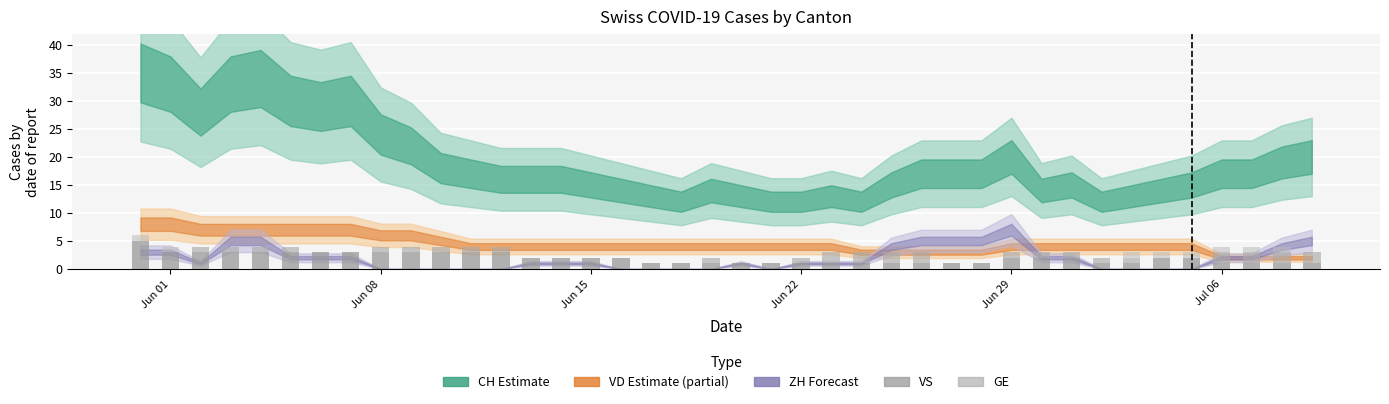

Does the chart contain stacked bars?

Yes